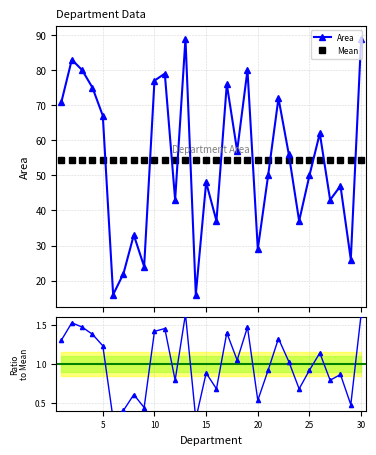

True or false: Area has more than 0 points higher than both neighbors.

True